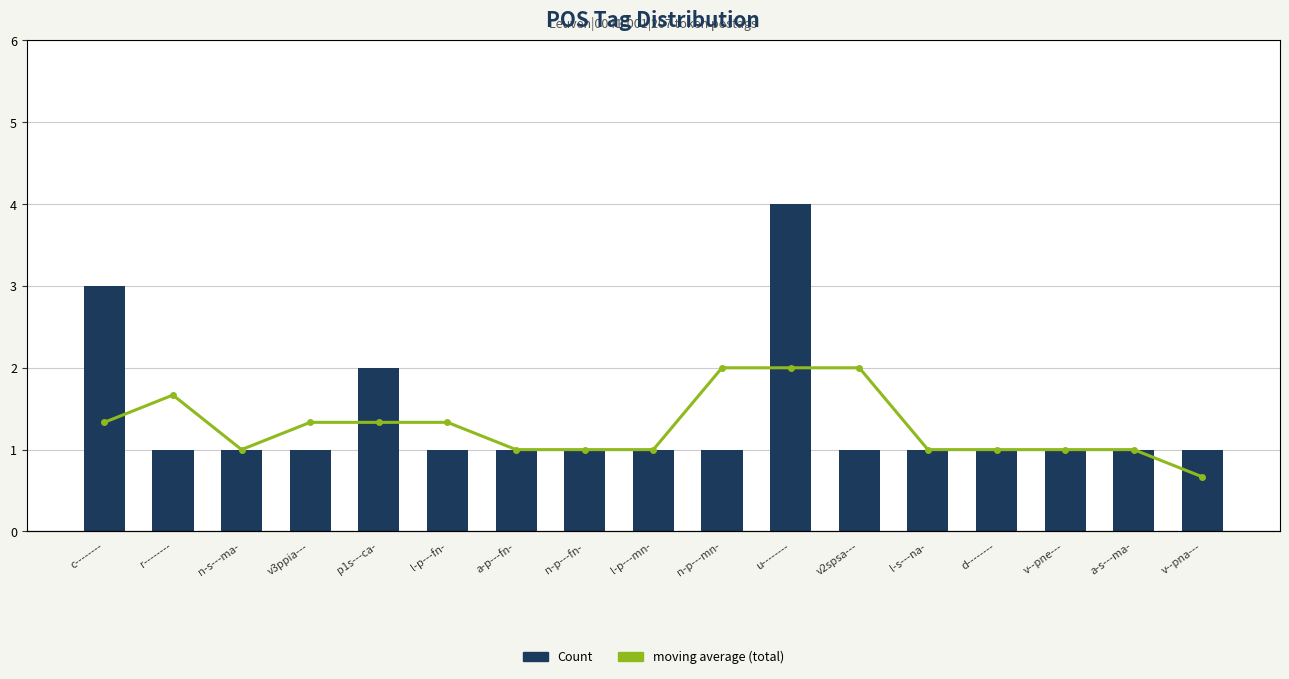

List the series in order of their peak value, lowest first.

moving average (total), Count